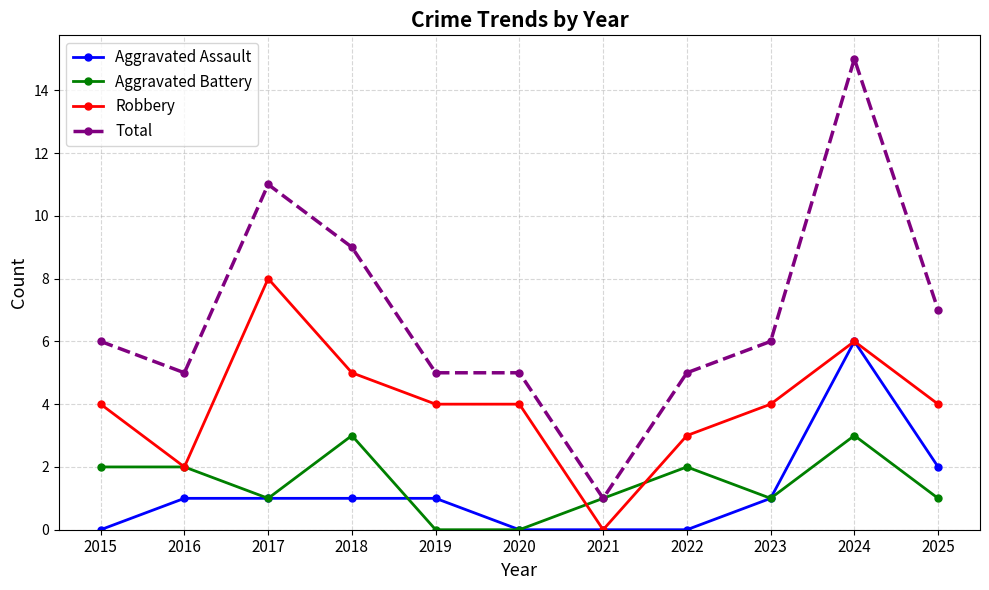

True or false: Total has more than 0 interior local peaks.

True